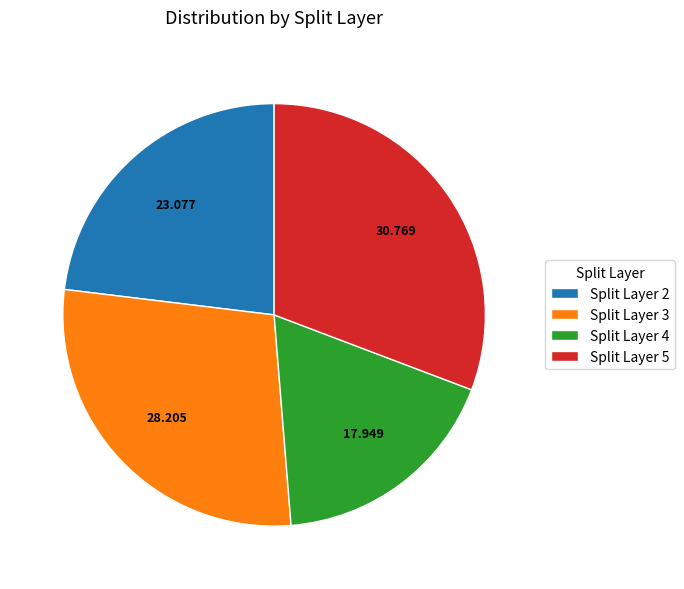

Is there a majority slice in this chart?

No